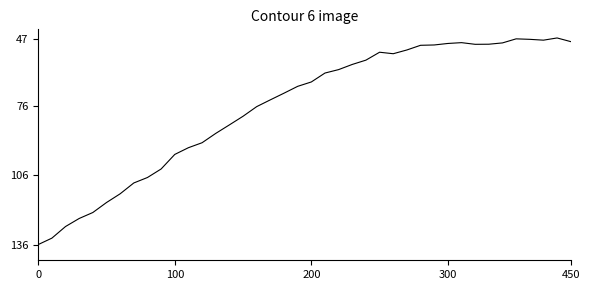

How many distinct data groups are displayed?

1